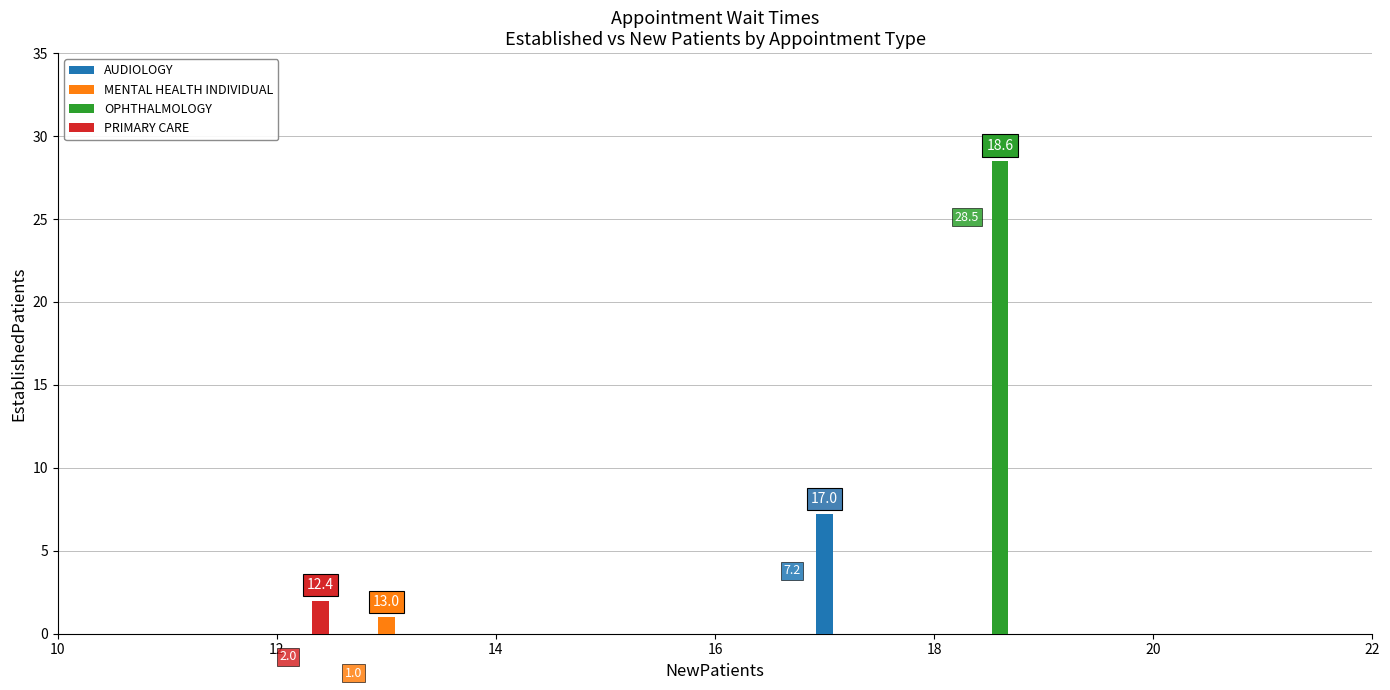

Rank the categories by value from highest to lowest.

OPHTHALMOLOGY, AUDIOLOGY, PRIMARY CARE, MENTAL HEALTH INDIVIDUAL